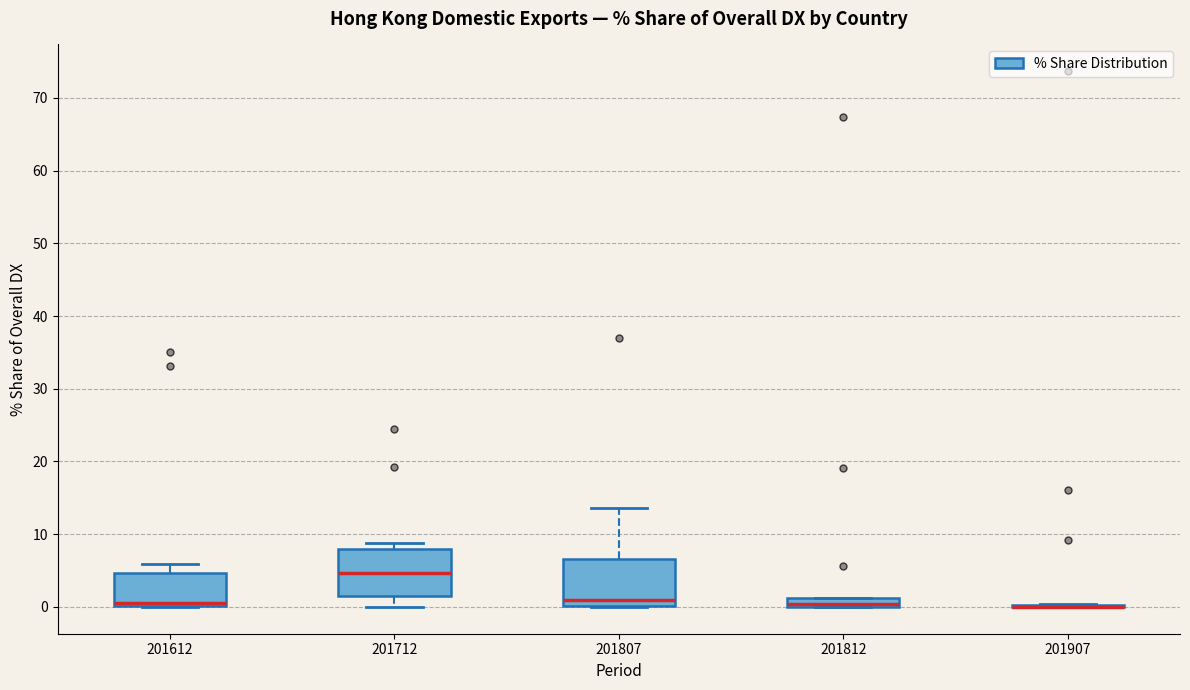

Where is the upper edge of the box at x = 201807 on the y-axis? The values are not printed on the chart, so give them approximately, as read against the axis.

7